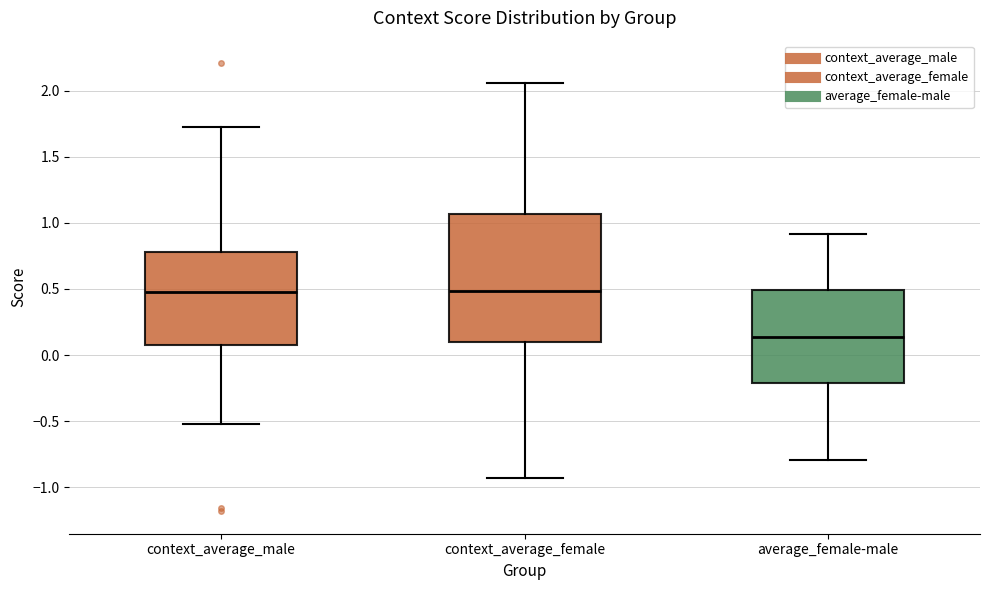

Reading left to right, transcribe this box plot: for each box, give where its median line is, the range the box spans, and where its two whiskers end, as read against the y-axis. The values are not printed on the chart, so give them approximately, as read against the axis.

context_average_male: median 0.45, box 0.05 to 0.80, whiskers -0.50 to 1.70
context_average_female: median 0.50, box 0.10 to 1.05, whiskers -0.95 to 2.05
average_female-male: median 0.15, box -0.20 to 0.50, whiskers -0.80 to 0.90